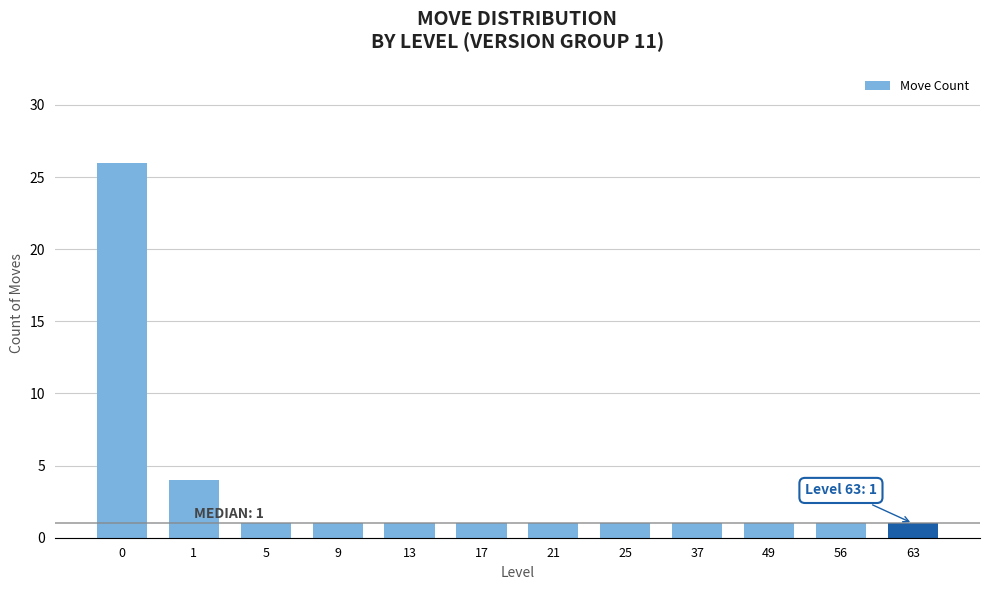

Is it true that the value at 9 is 2?

False